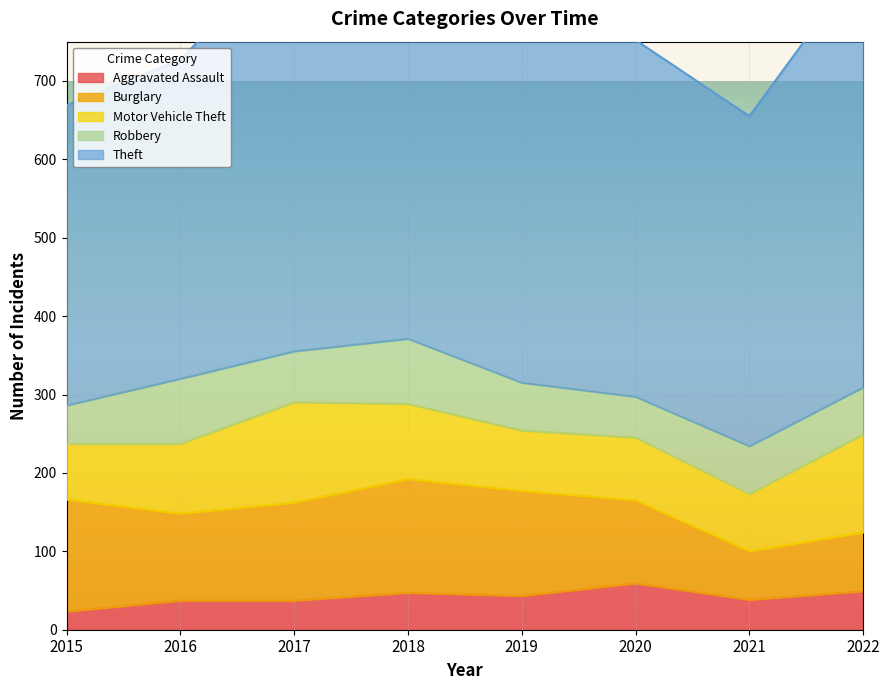

In Robbery, how many points are higher than both neighbors (excluding endpoints)?

3